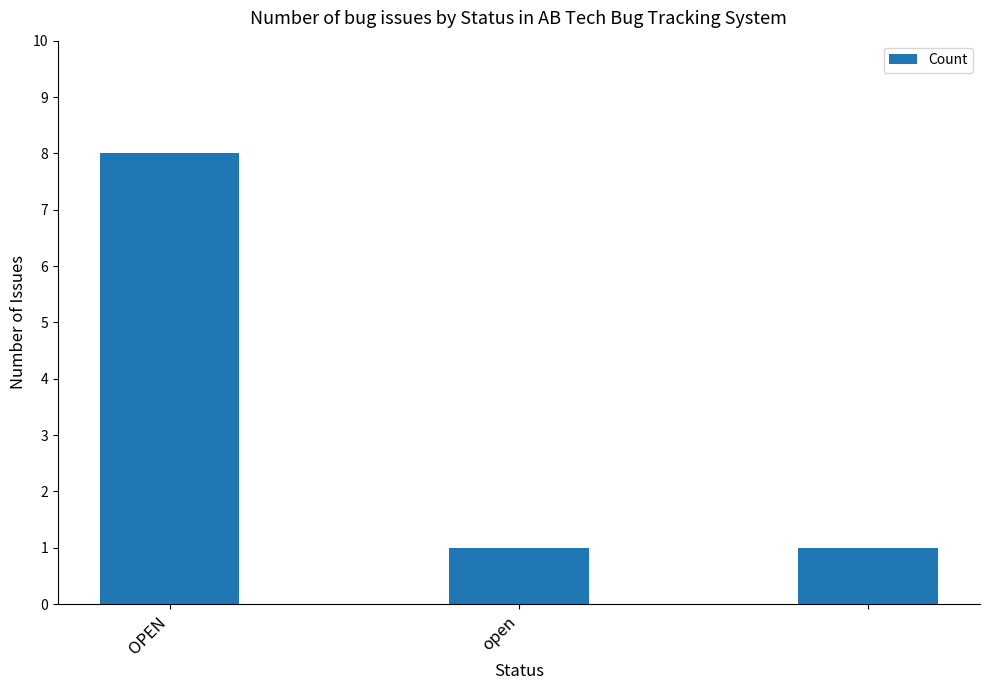

Reading right to left, what are all the values shown in this chart?

1	1	8